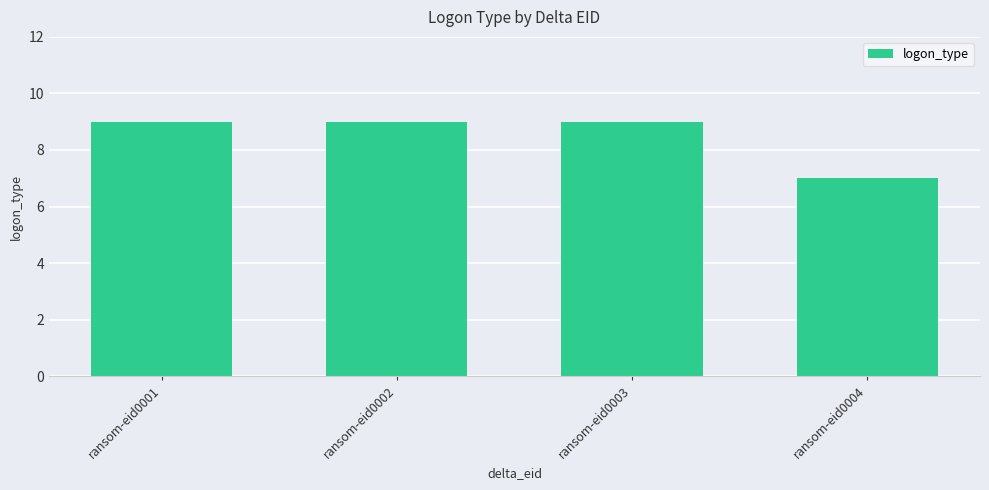

What is the ratio of the value at ransom-eid0002 to the value at ransom-eid0003?

1.0